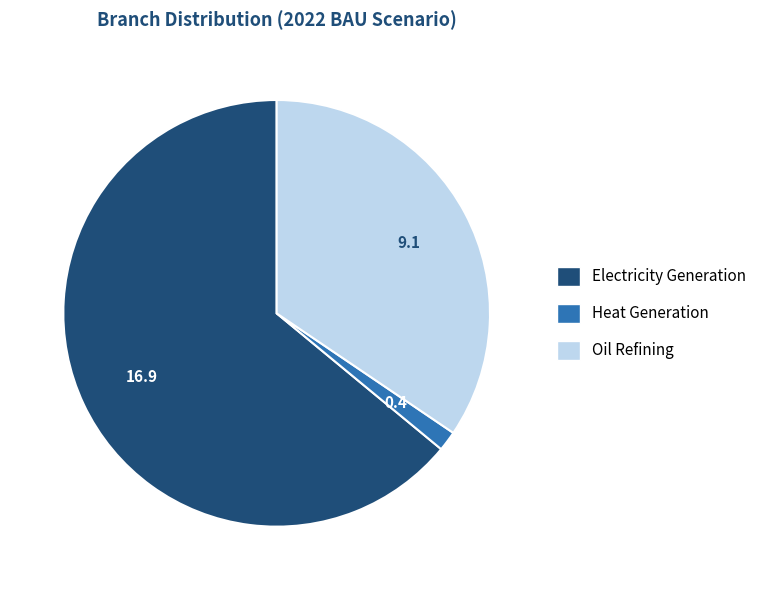

Which category accounts for the majority?

Electricity Generation